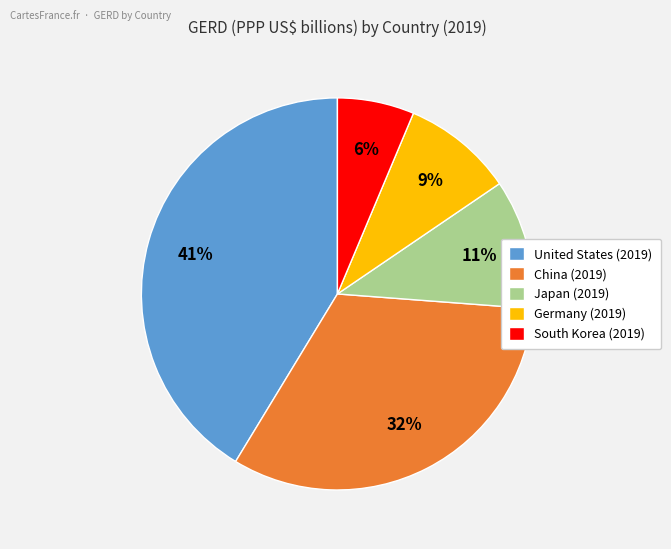

Which has a higher value, South Korea (2019) or China (2019)?

China (2019)